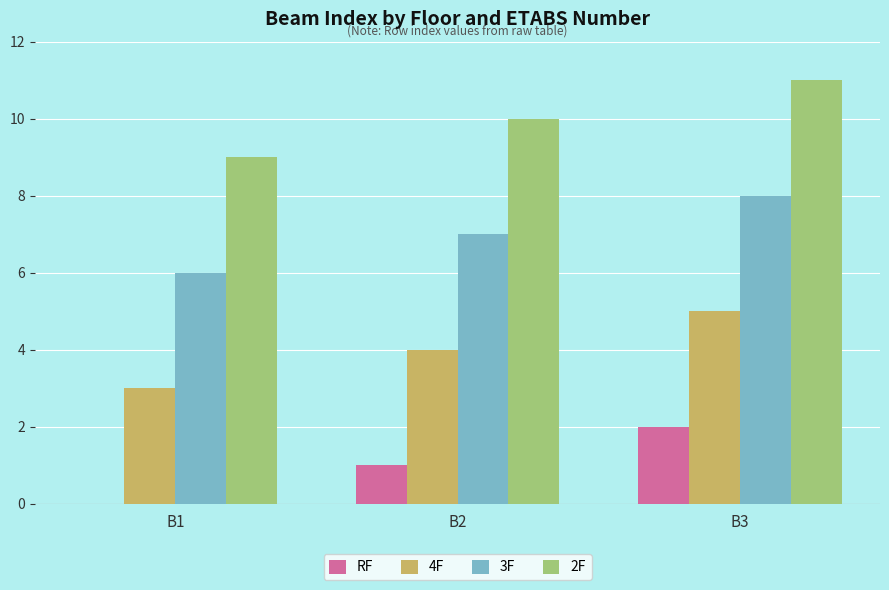

Are the bars grouped side by side (vs. stacked)?

Yes